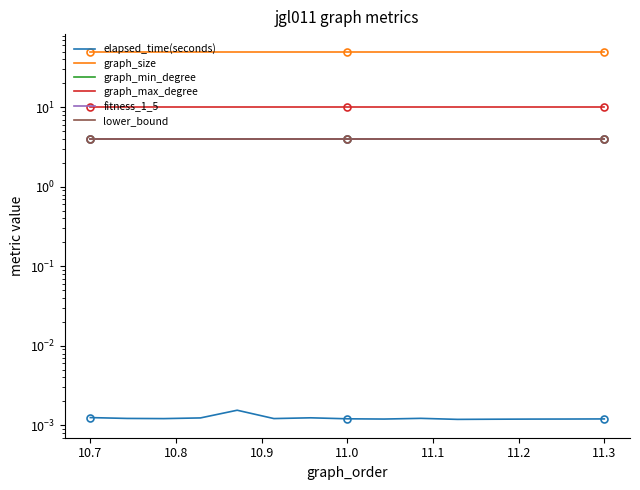

Reading left to right, what are all the values shown in this chart?

elapsed_time(seconds): 0.0	0.0	0.0	0.0	0.0	0.0	0.0	0.0	0.0	0.0	0.0	0.0	0.0	0.0	0.0
graph_size: 49.0	49.0	49.0	49.0	49.0	49.0	49.0	49.0	49.0	49.0	49.0	49.0	49.0	49.0	49.0
graph_min_degree: 4.0	4.0	4.0	4.0	4.0	4.0	4.0	4.0	4.0	4.0	4.0	4.0	4.0	4.0	4.0
graph_max_degree: 10.0	10.0	10.0	10.0	10.0	10.0	10.0	10.0	10.0	10.0	10.0	10.0	10.0	10.0	10.0
fitness_1_5: 4.0	4.0	4.0	4.0	4.0	4.0	4.0	4.0	4.0	4.0	4.0	4.0	4.0	4.0	4.0
lower_bound: 4.0	4.0	4.0	4.0	4.0	4.0	4.0	4.0	4.0	4.0	4.0	4.0	4.0	4.0	4.0